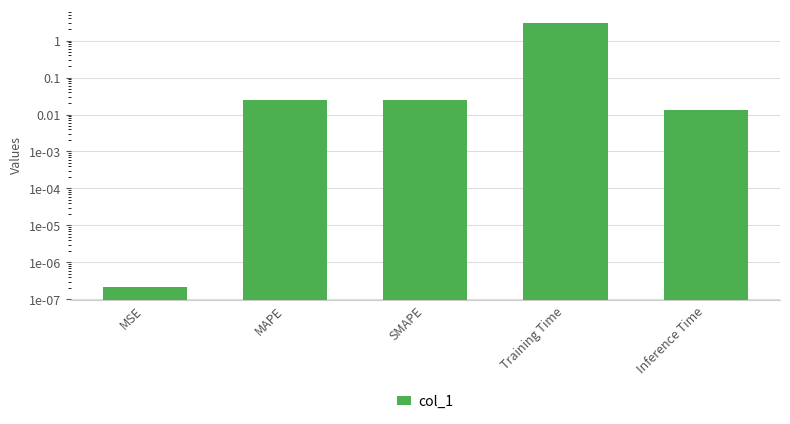

Is it true that the value at Inference Time is 0.0?

False